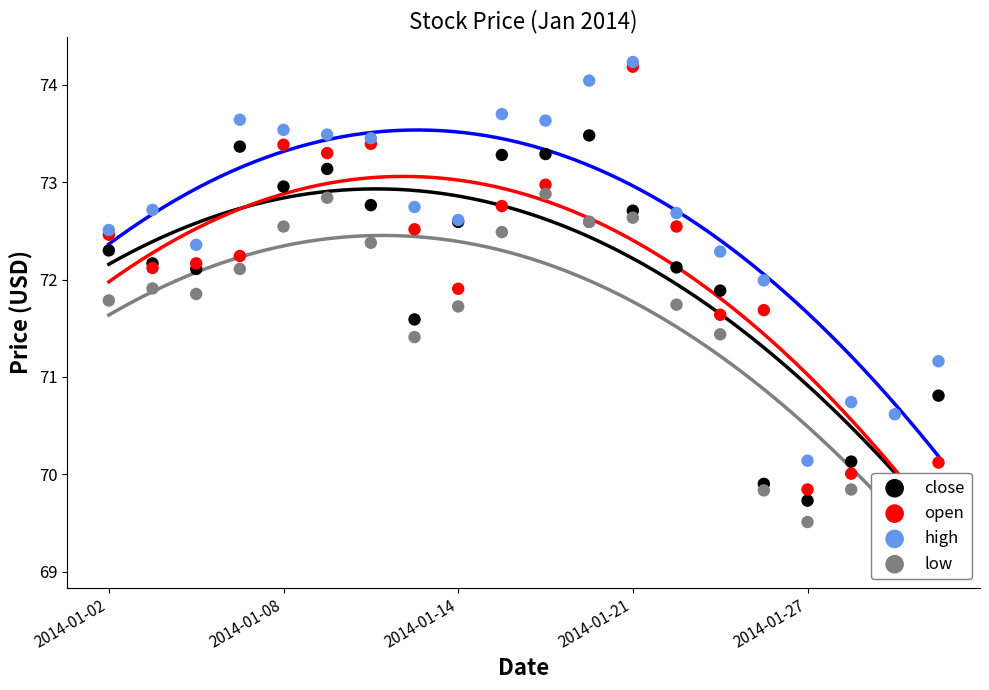

Which series has the largest Y range (max minus min)?

open